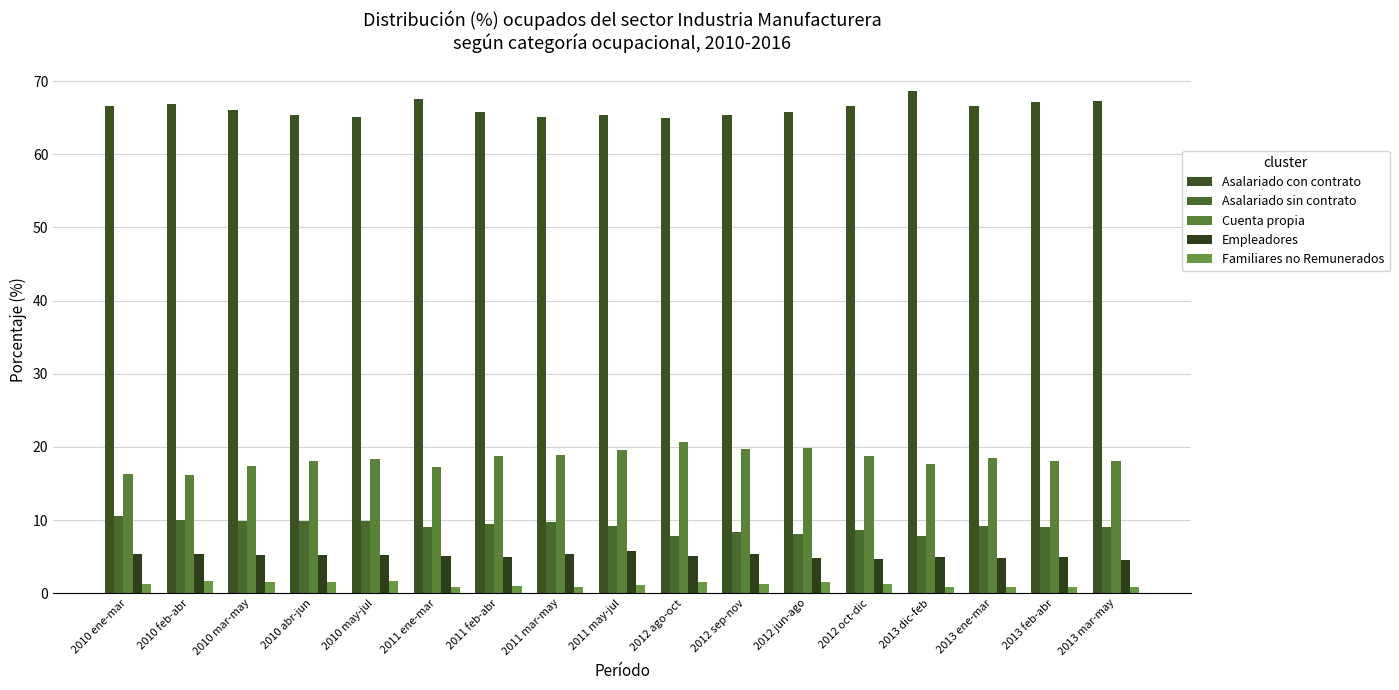

Reading left to right, list all the values displayed in this chart.

Asalariado con contrato: 2010 ene-mar=66.6	2010 feb-abr=66.9	2010 mar-may=66.0	2010 abr-jun=65.4	2010 may-jul=65.1	2011 ene-mar=67.6	2011 feb-abr=65.8	2011 mar-may=65.1	2011 may-jul=65.4	2012 ago-oct=64.9	2012 sep-nov=65.4	2012 jun-ago=65.7	2012 oct-dic=66.6	2013 dic-feb=68.7	2013 ene-mar=66.6	2013 feb-abr=67.2	2013 mar-may=67.3
Asalariado sin contrato: 2010 ene-mar=10.5	2010 feb-abr=10.0	2010 mar-may=9.9	2010 abr-jun=9.9	2010 may-jul=9.9	2011 ene-mar=9.1	2011 feb-abr=9.5	2011 mar-may=9.7	2011 may-jul=9.2	2012 ago-oct=7.8	2012 sep-nov=8.3	2012 jun-ago=8.1	2012 oct-dic=8.7	2013 dic-feb=7.8	2013 ene-mar=9.2	2013 feb-abr=9.0	2013 mar-may=9.1
Cuenta propia: 2010 ene-mar=16.3	2010 feb-abr=16.2	2010 mar-may=17.4	2010 abr-jun=18.0	2010 may-jul=18.3	2011 ene-mar=17.3	2011 feb-abr=18.7	2011 mar-may=18.9	2011 may-jul=19.6	2012 ago-oct=20.7	2012 sep-nov=19.7	2012 jun-ago=19.9	2012 oct-dic=18.7	2013 dic-feb=17.7	2013 ene-mar=18.5	2013 feb-abr=18.0	2013 mar-may=18.1
Empleadores: 2010 ene-mar=5.4	2010 feb-abr=5.3	2010 mar-may=5.2	2010 abr-jun=5.2	2010 may-jul=5.2	2011 ene-mar=5.1	2011 feb-abr=5.0	2011 mar-may=5.3	2011 may-jul=5.8	2012 ago-oct=5.1	2012 sep-nov=5.3	2012 jun-ago=4.8	2012 oct-dic=4.7	2013 dic-feb=4.9	2013 ene-mar=4.8	2013 feb-abr=4.9	2013 mar-may=4.6
Familiares no Remunerados: 2010 ene-mar=1.3	2010 feb-abr=1.6	2010 mar-may=1.5	2010 abr-jun=1.5	2010 may-jul=1.6	2011 ene-mar=0.9	2011 feb-abr=1.0	2011 mar-may=0.9	2011 may-jul=1.1	2012 ago-oct=1.5	2012 sep-nov=1.3	2012 jun-ago=1.5	2012 oct-dic=1.3	2013 dic-feb=0.9	2013 ene-mar=0.9	2013 feb-abr=0.9	2013 mar-may=0.9